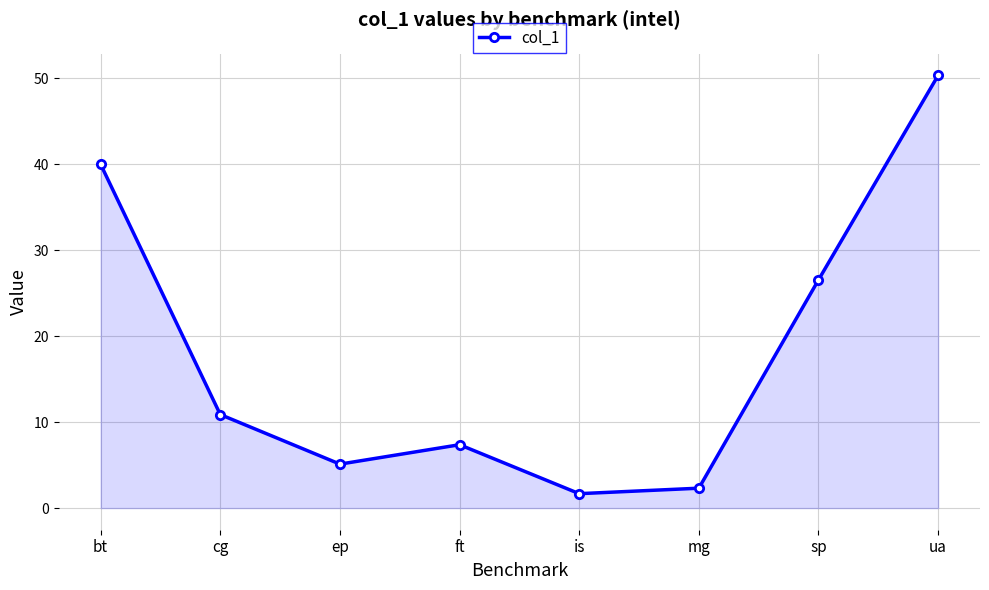

Reading left to right, list all the values displayed in this chart.

40.0	10.9	5.1	7.4	1.7	2.3	26.5	50.3